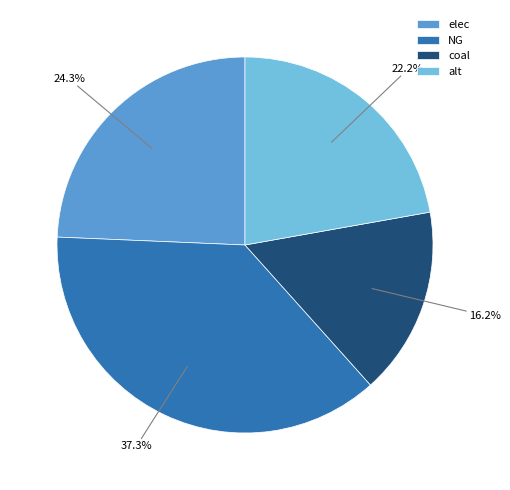

What percentage is the elec slice, to the nearest percent?

24%